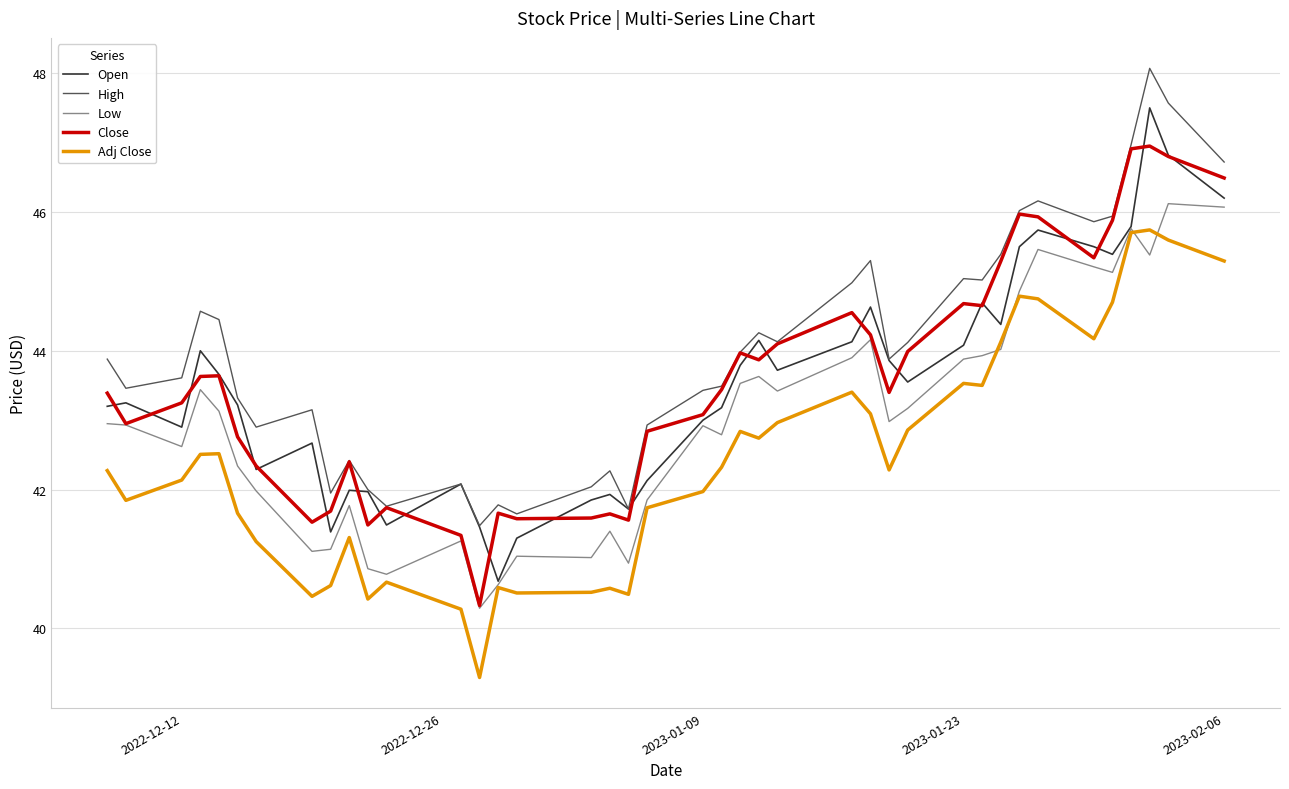

True or false: High and Low intersect in this chart.

False